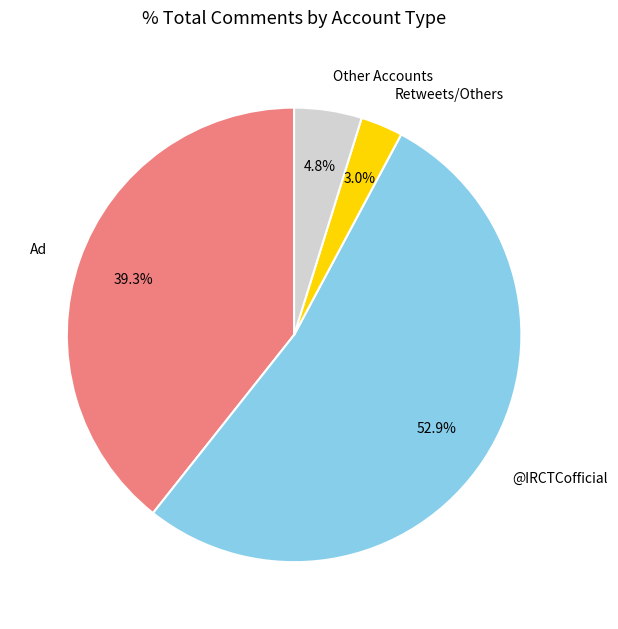

Which category has the smallest portion of the pie?

Retweets/Others